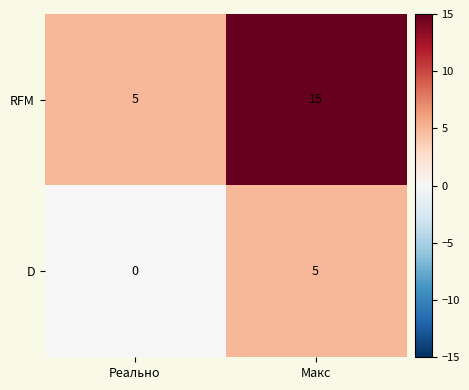

Reading right to left, list all the values displayed in this chart.

RFM: Макс=15	Реально=5
D: Макс=5	Реально=0